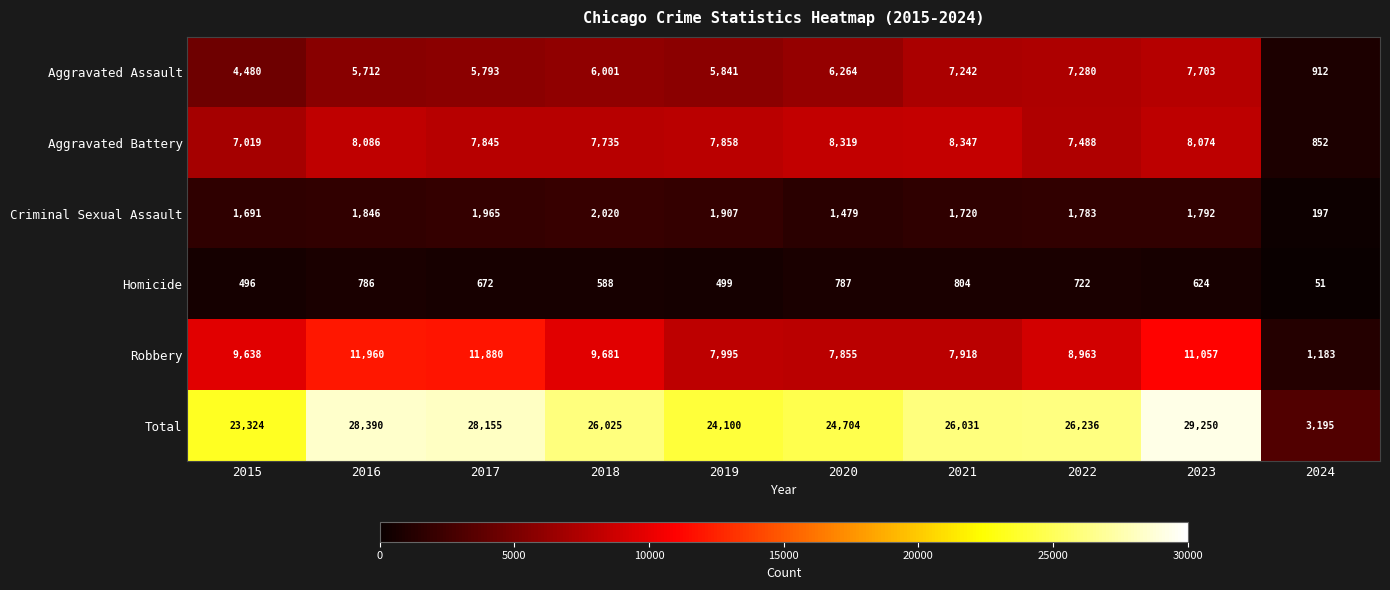

The Robbery series shows 11880 at 2017. True or false?

True